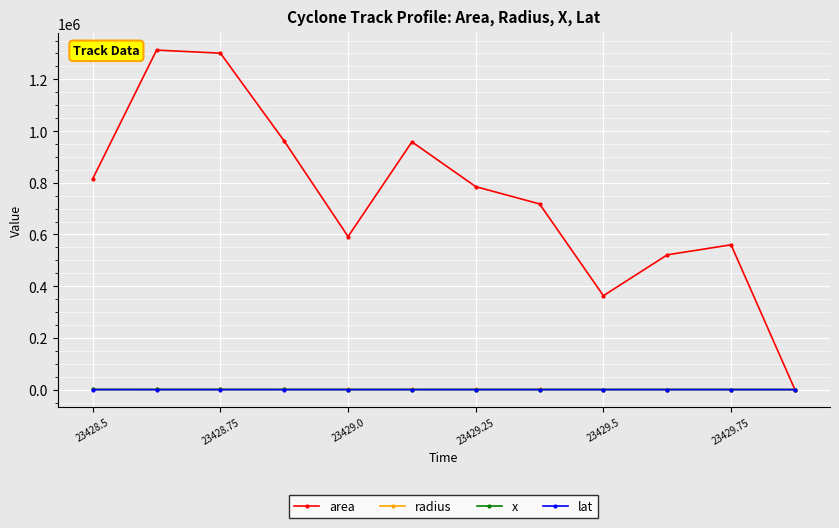

Which series has the largest range (max minus min)?

area